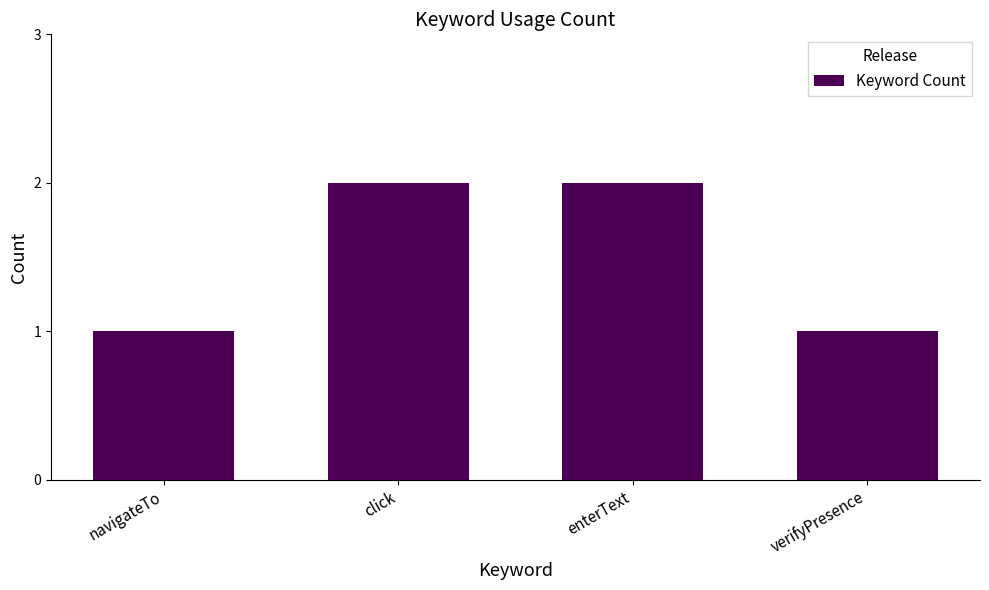

Does the chart contain any negative values?

No